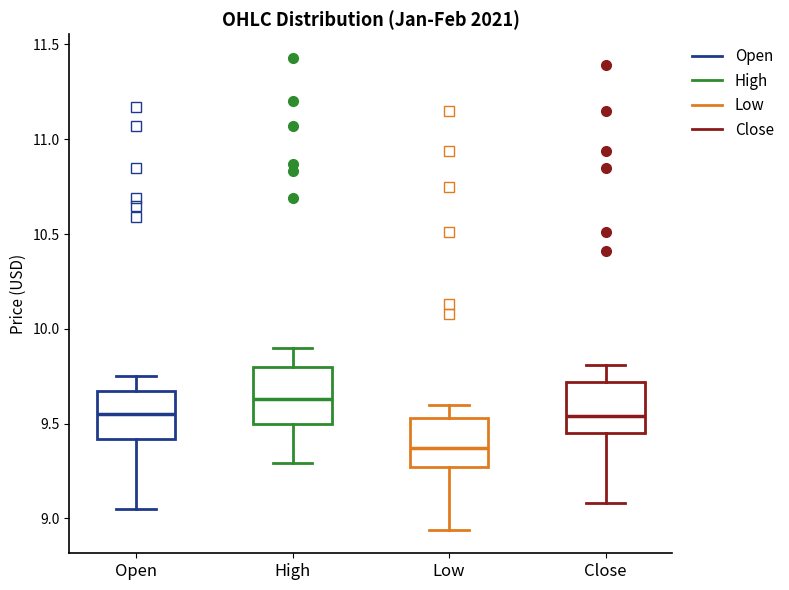

Where does the upper whisker of the box for Open end on the y-axis? The values are not printed on the chart, so give them approximately, as read against the axis.

9.75